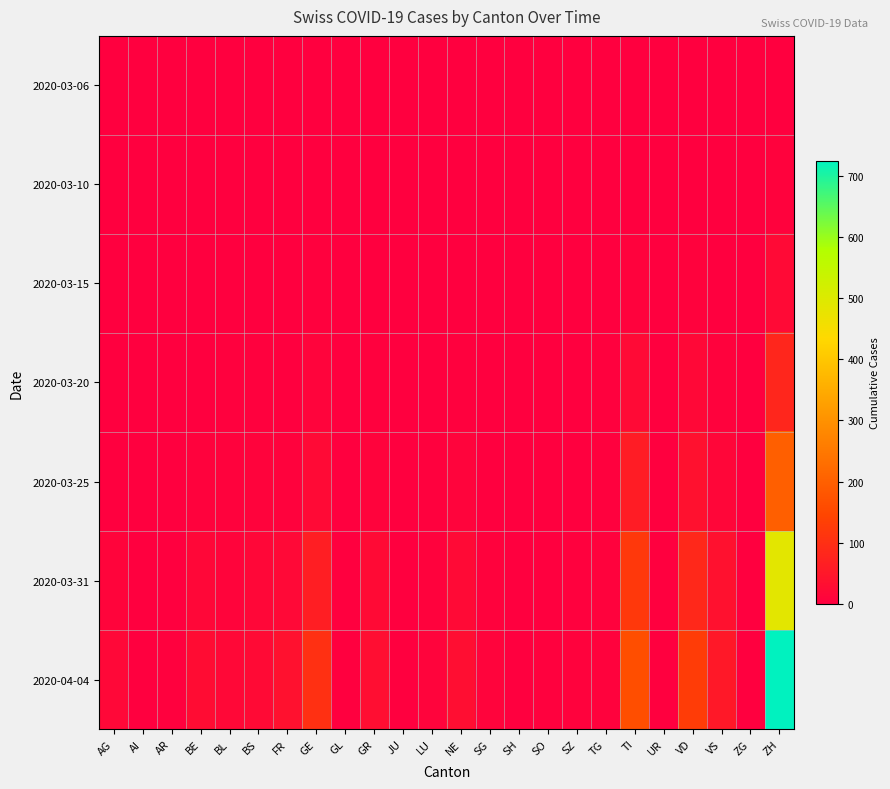

Reading right to left, extract all data points from this chart.

2020-03-06: ZH=1	ZG=0	VS=0	VD=1	UR=0	TI=0	TG=0	SZ=0	SO=0	SH=0	SG=0	NE=0	LU=0	JU=0	GR=0	GL=0	GE=1	FR=0	BS=0	BL=0	BE=0	AR=0	AI=0	AG=0
2020-03-10: ZH=5	ZG=0	VS=0	VD=2	UR=0	TI=1	TG=0	SZ=0	SO=0	SH=0	SG=0	NE=0	LU=0	JU=0	GR=0	GL=0	GE=1	FR=0	BS=0	BL=1	BE=0	AR=0	AI=0	AG=0
2020-03-15: ZH=22	ZG=0	VS=2	VD=6	UR=0	TI=6	TG=0	SZ=0	SO=0	SH=0	SG=1	NE=0	LU=0	JU=0	GR=0	GL=0	GE=4	FR=0	BS=0	BL=2	BE=0	AR=0	AI=0	AG=0
2020-03-20: ZH=81	ZG=0	VS=7	VD=19	UR=0	TI=22	TG=3	SZ=0	SO=0	SH=0	SG=0	NE=3	LU=0	JU=0	GR=3	GL=0	GE=9	FR=1	BS=4	BL=3	BE=0	AR=0	AI=0	AG=1
2020-03-25: ZH=199	ZG=0	VS=15	VD=38	UR=0	TI=60	TG=3	SZ=0	SO=1	SH=0	SG=1	NE=9	LU=3	JU=0	GR=8	GL=0	GE=22	FR=6	BS=8	BL=5	BE=6	AR=2	AI=0	AG=2
2020-03-31: ZH=486	ZG=1	VS=37	VD=85	UR=0	TI=120	TG=7	SZ=4	SO=2	SH=1	SG=7	NE=22	LU=7	JU=0	GR=23	GL=2	GE=66	FR=20	BS=16	BL=10	BE=16	AR=2	AI=0	AG=11
2020-04-04: ZH=724	ZG=2	VS=53	VD=128	UR=1	TI=165	TG=7	SZ=5	SO=3	SH=1	SG=9	NE=30	LU=9	JU=0	GR=30	GL=2	GE=102	FR=37	BS=24	BL=19	BE=28	AR=3	AI=0	AG=18